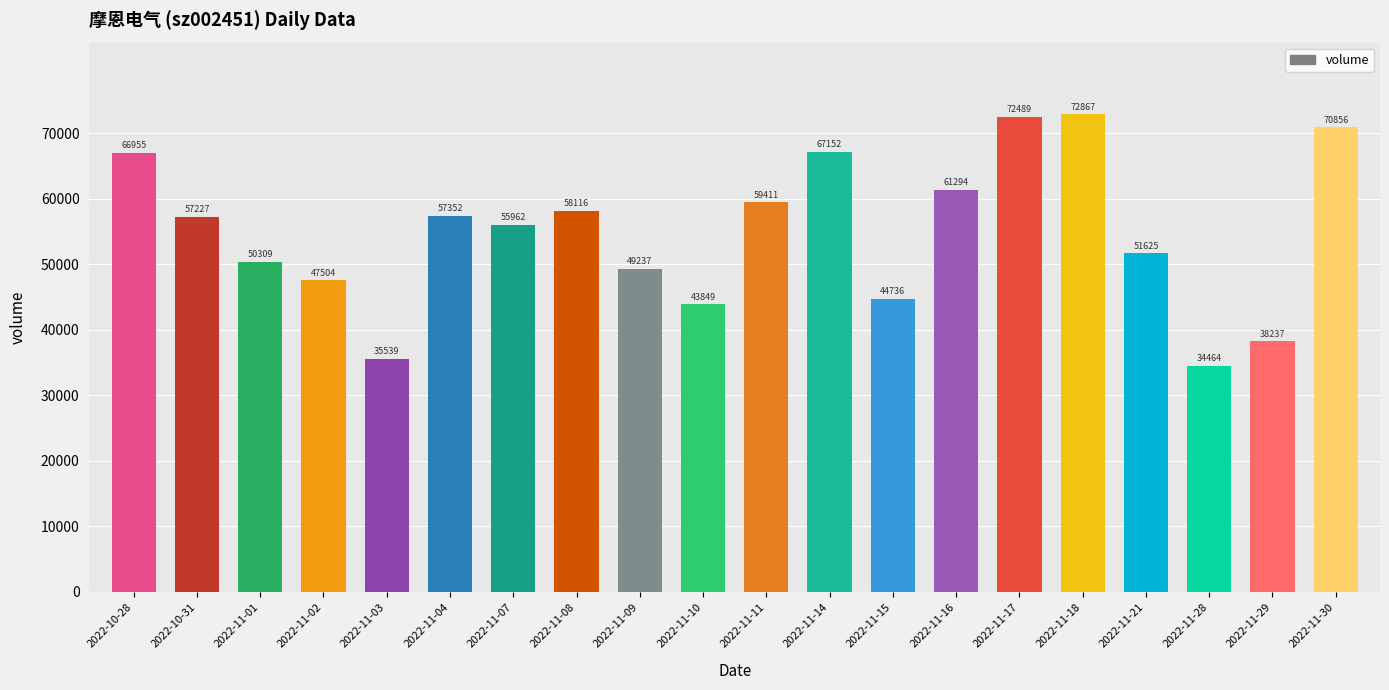

Reading left to right, extract all data points from this chart.

66955	57227	50309	47504	35539	57352	55962	58116	49237	43849	59411	67152	44736	61294	72489	72867	51625	34464	38237	70856